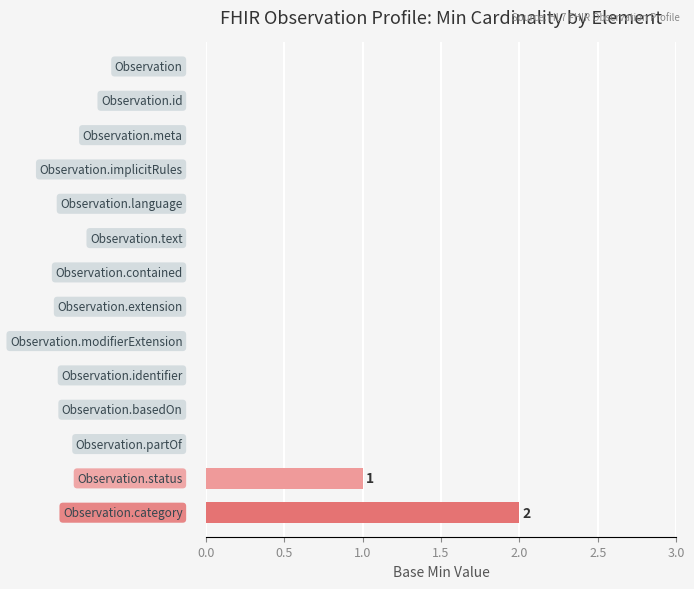

How many values are between 0 and 1?

13